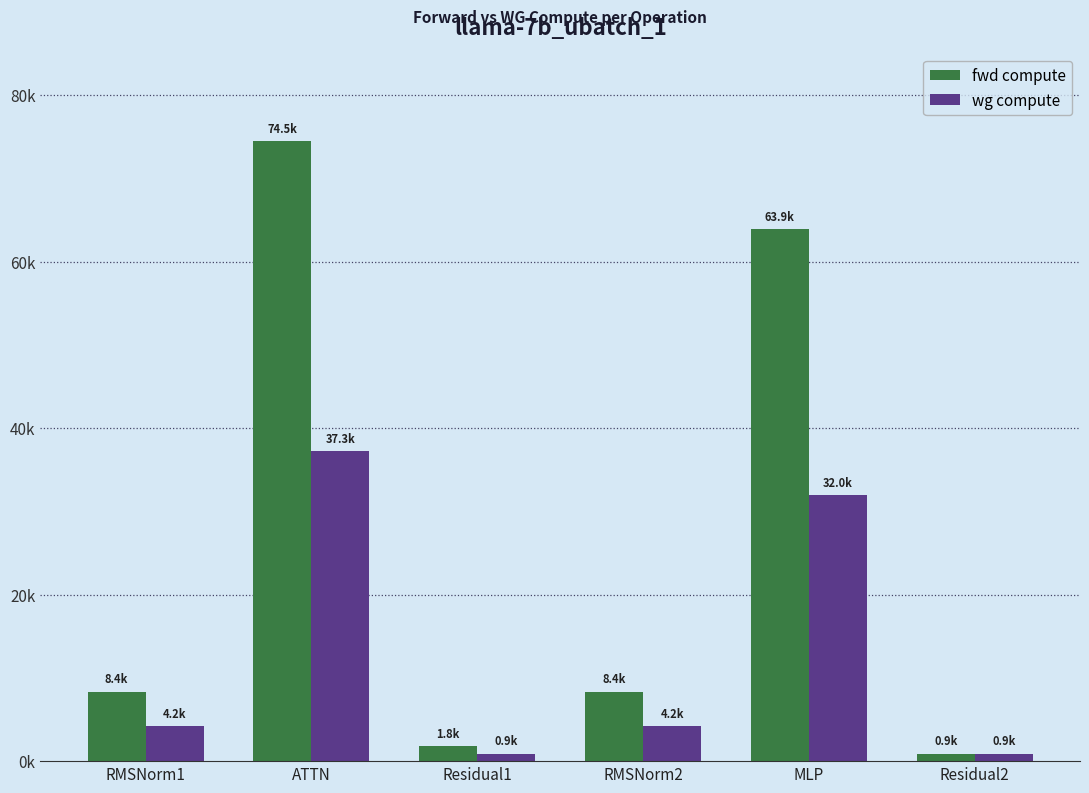

What are all the series names shown in the legend?

fwd compute, wg compute